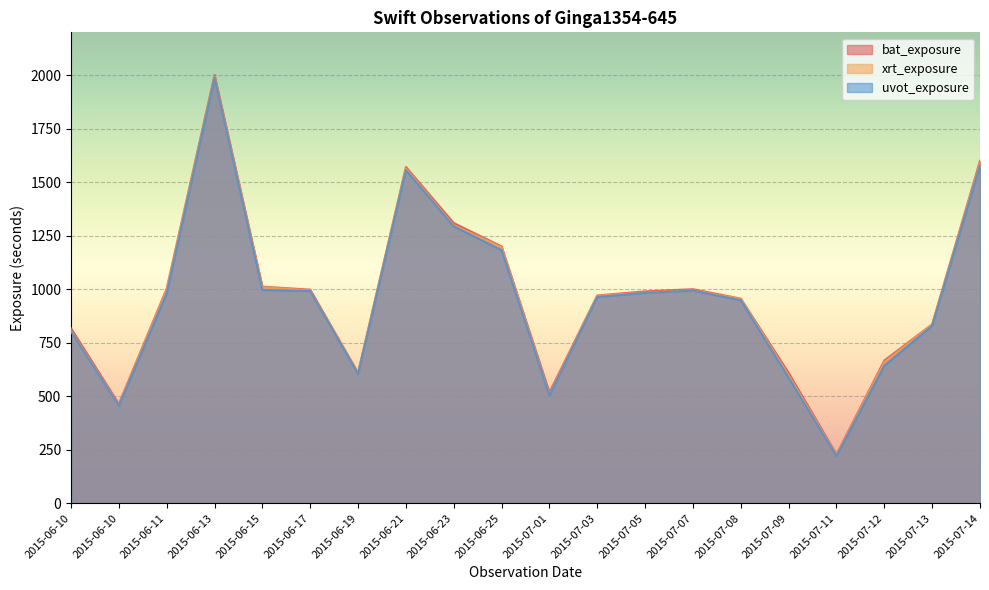

Where is the first local minimum for uvot_exposure?

2015-06-10